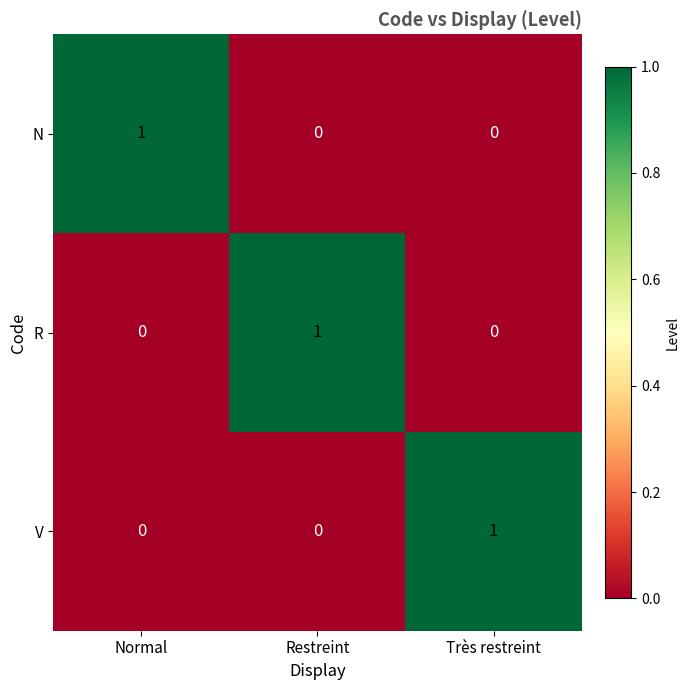

Which category has the highest value in the V series?

Très restreint